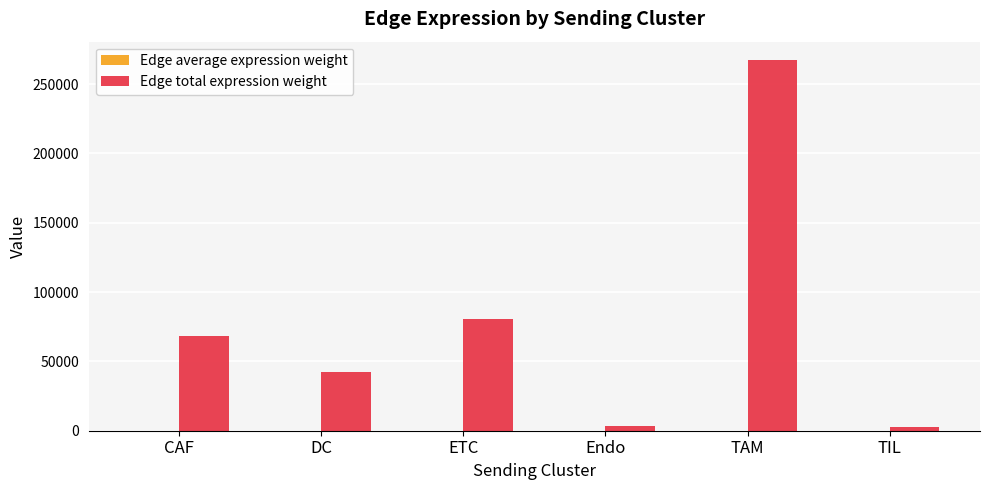

Where is Edge total expression weight nearest to the value 134876?

ETC